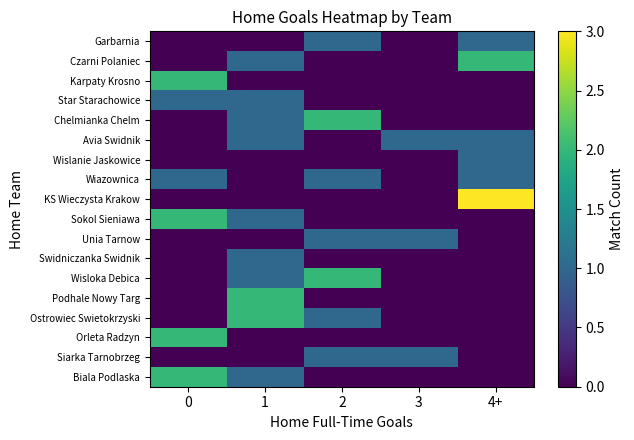

At 2, list the series in order from smallest to largest.

Czarni Polaniec, Karpaty Krosno, Star Starachowice, Avia Swidnik, Wislanie Jaskowice, KS Wieczysta Krakow, Sokol Sieniawa, Swidniczanka Swidnik, Podhale Nowy Targ, Orleta Radzyn, Biala Podlaska, Garbarnia, Wiazownica, Unia Tarnow, Ostrowiec Swietokrzyski, Siarka Tarnobrzeg, Chelmianka Chelm, Wisloka Debica